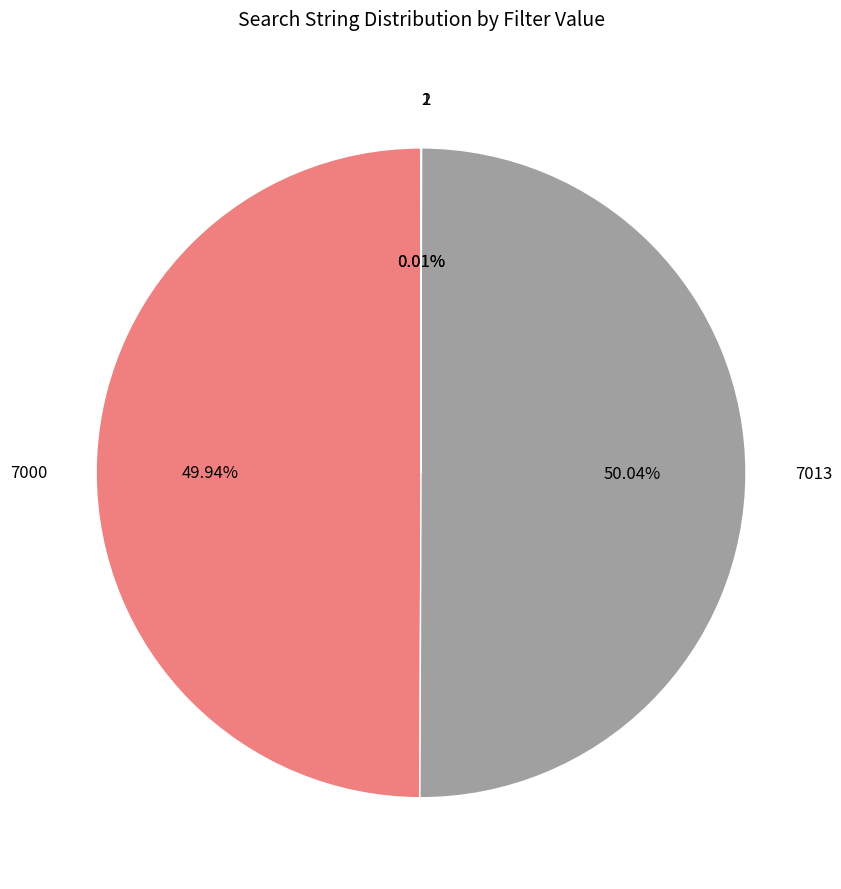

Do 7000 and 7013 together represent more than half of the pie?

Yes